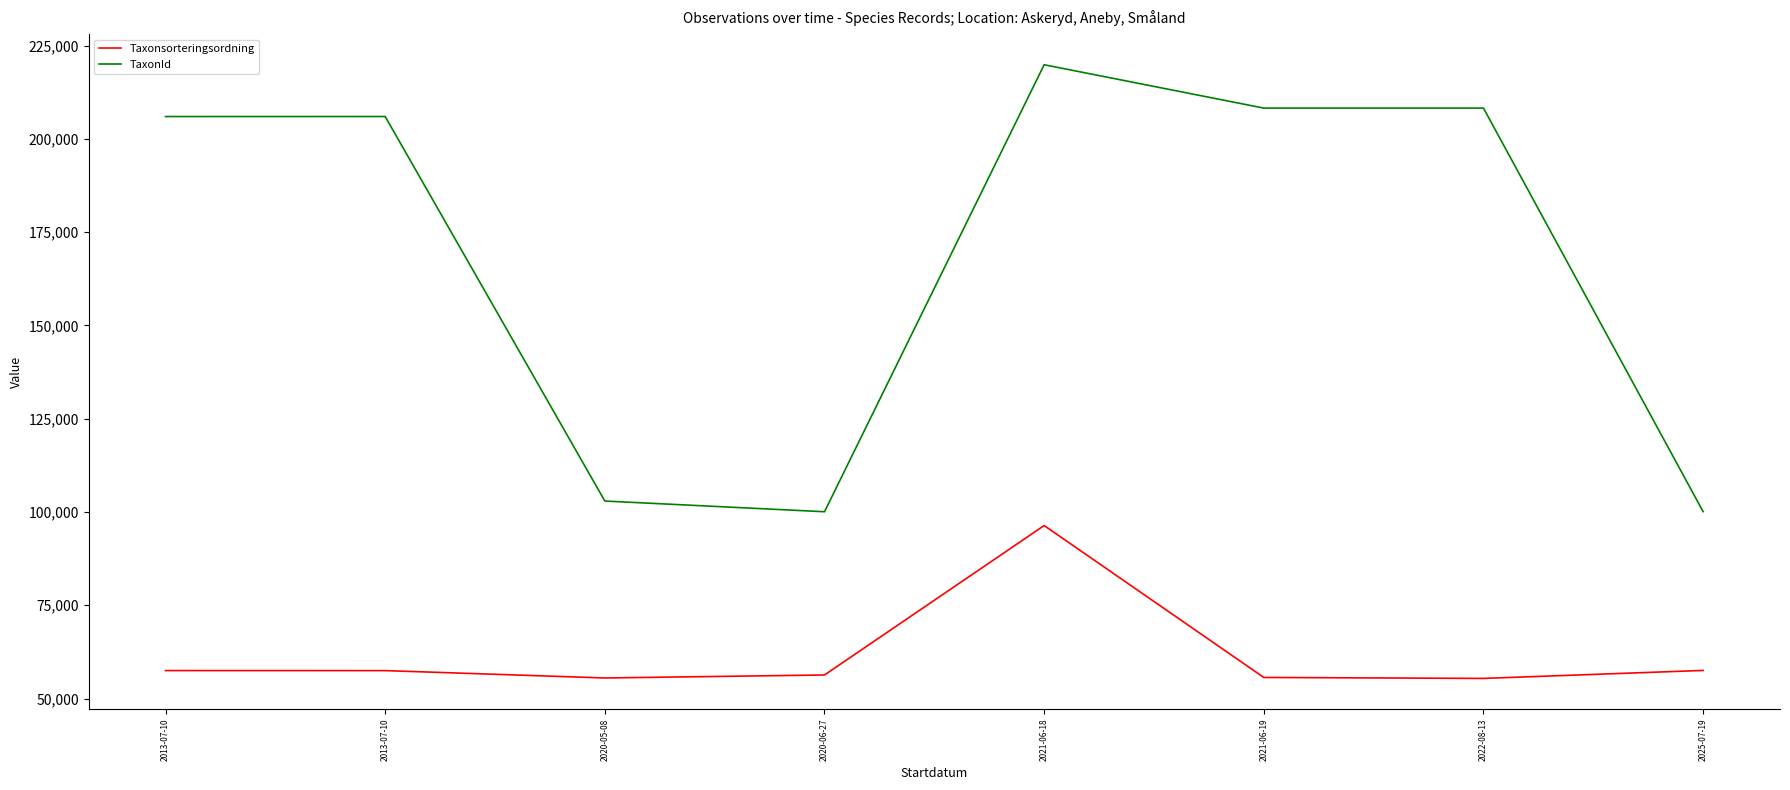

List the series in order of their overall mean, lowest first.

Taxonsorteringsordning, TaxonId